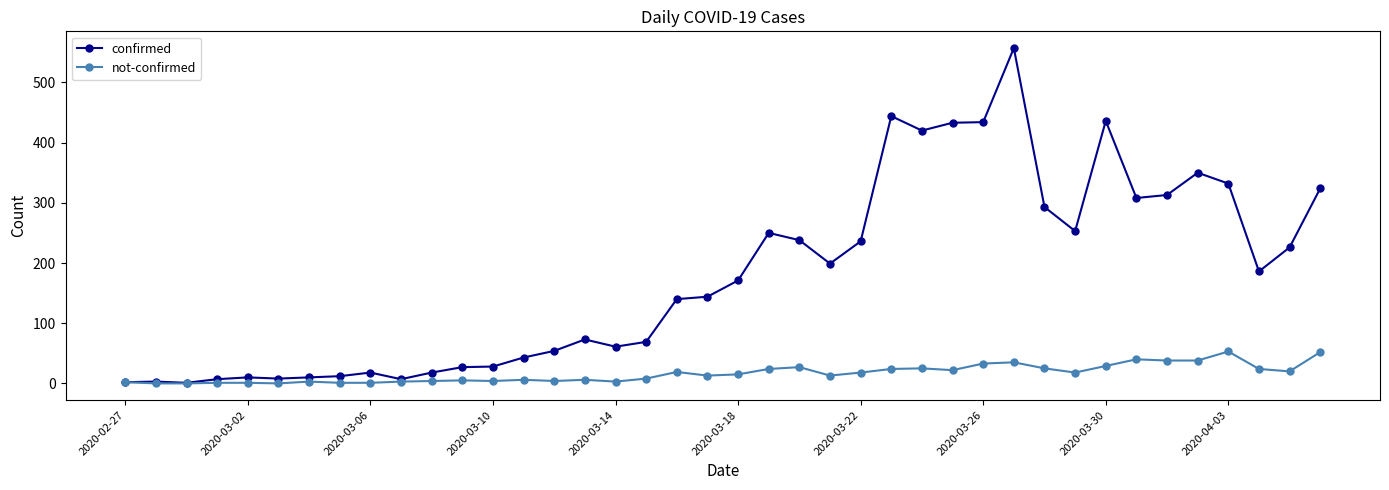

In confirmed, how many points are higher than both neighbors (excluding endpoints)?

9